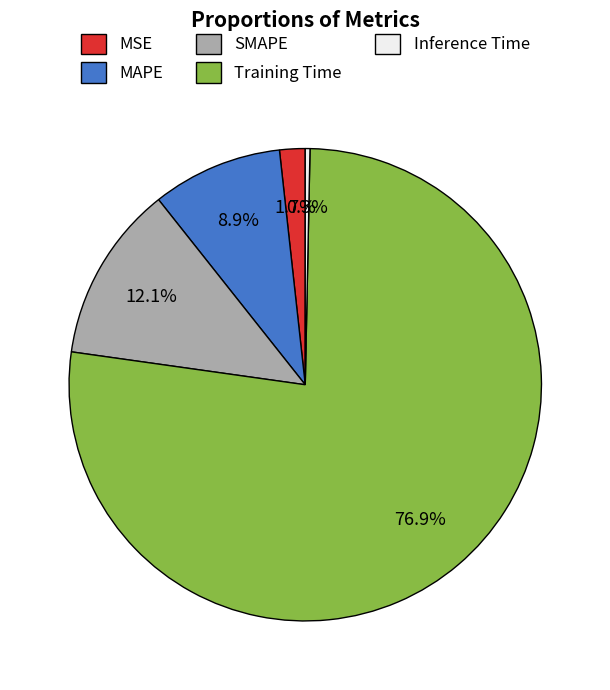

What is the smallest slice in the pie chart?

Inference Time